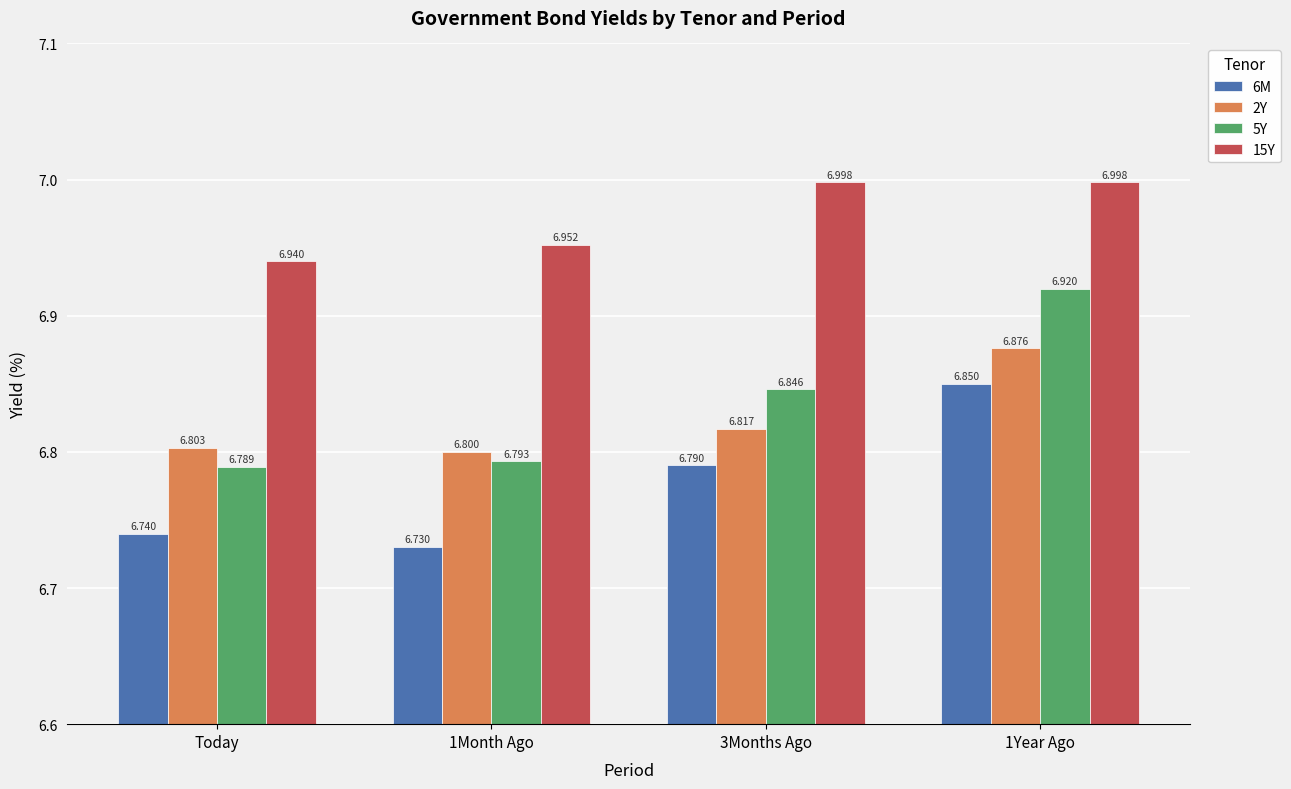

Is the value of 2Y at 3Months Ago greater than the value of 6M at Today?

Yes